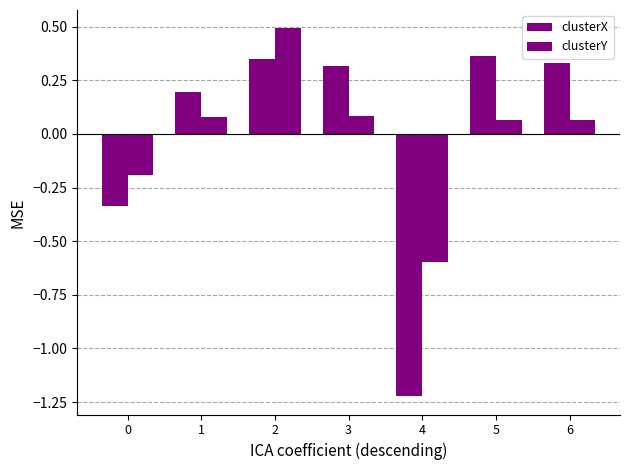

How many bars are there in each group?

2